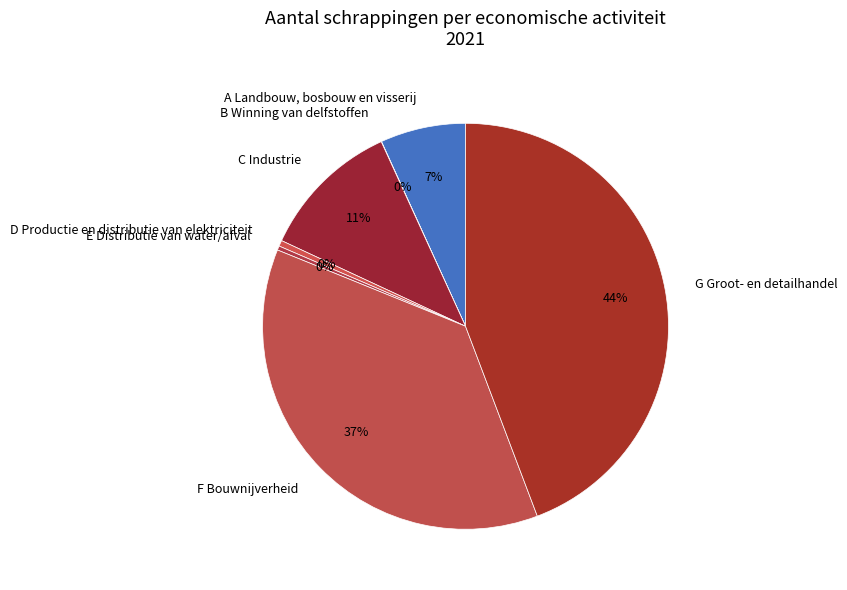

Does any single category account for the majority?

No